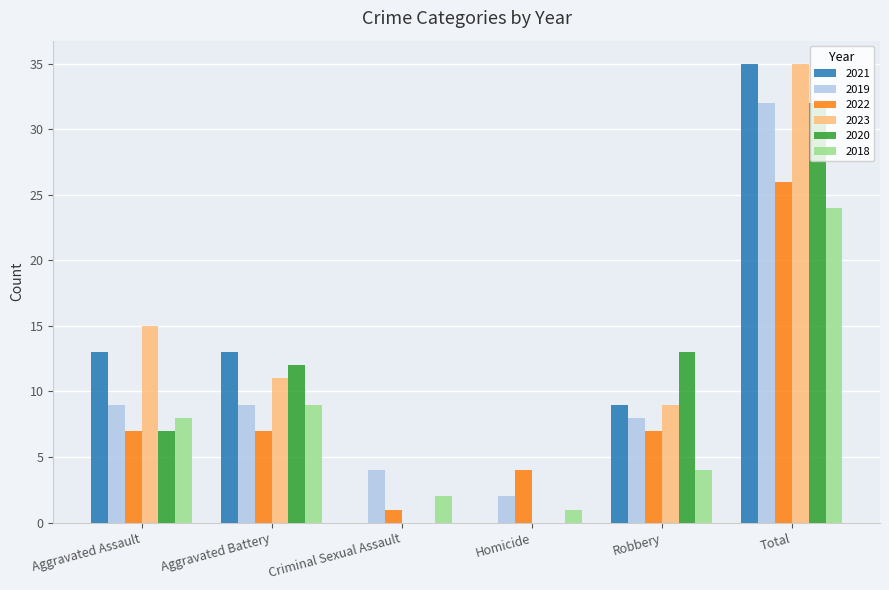

What is the highest value of the 2018 series?

24